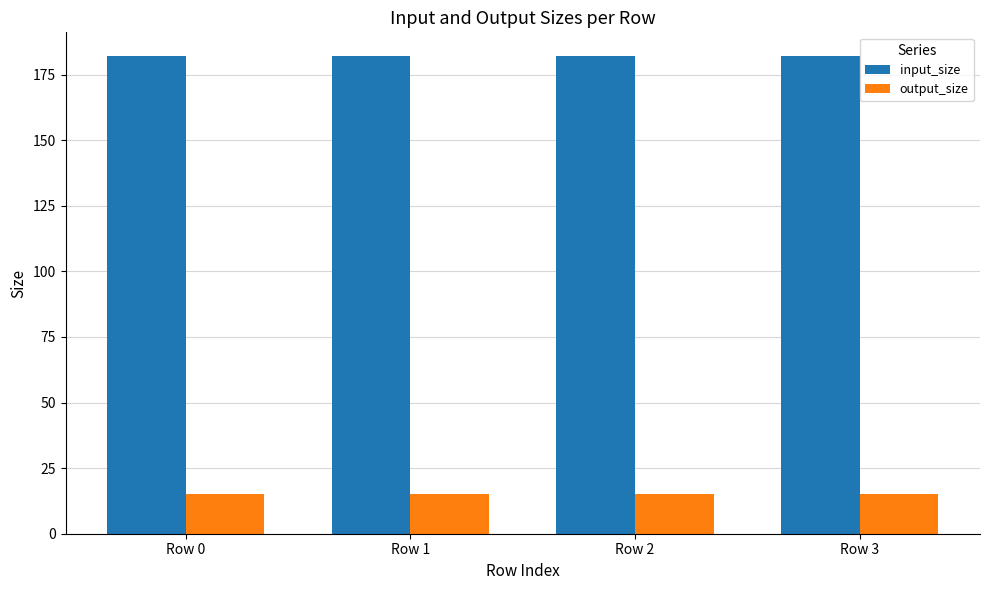

What is the difference between the highest and lowest values at Row 0?

167